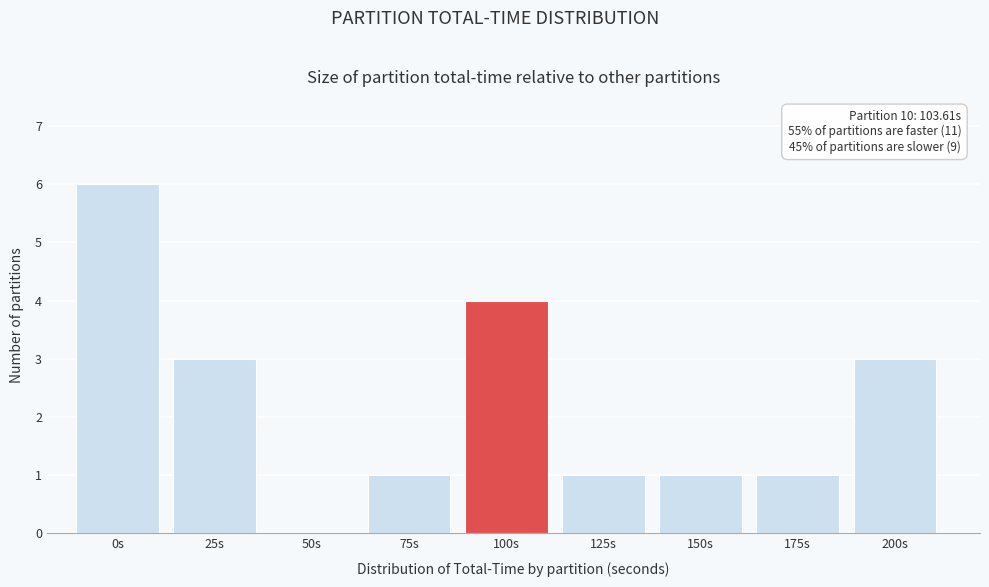

Reading left to right, list all the values displayed in this chart.

0s=6	25s=3	50s=0	75s=1	100s=4	125s=1	150s=1	175s=1	200s=3